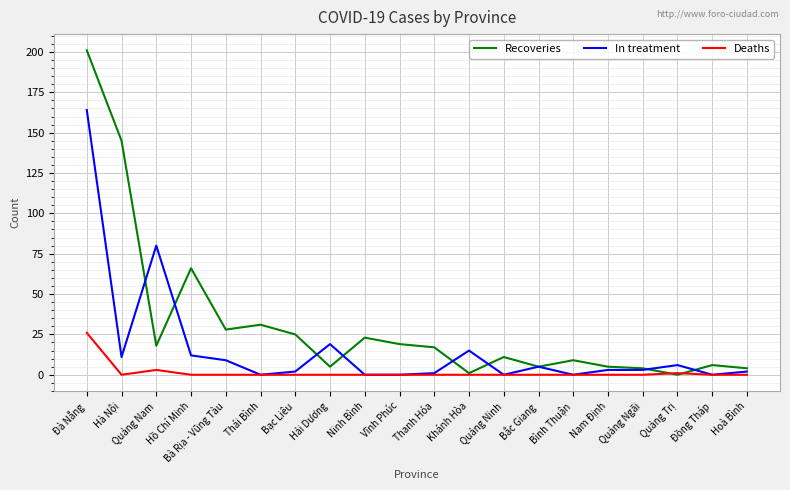

What is the average value of the Recoveries series?

31